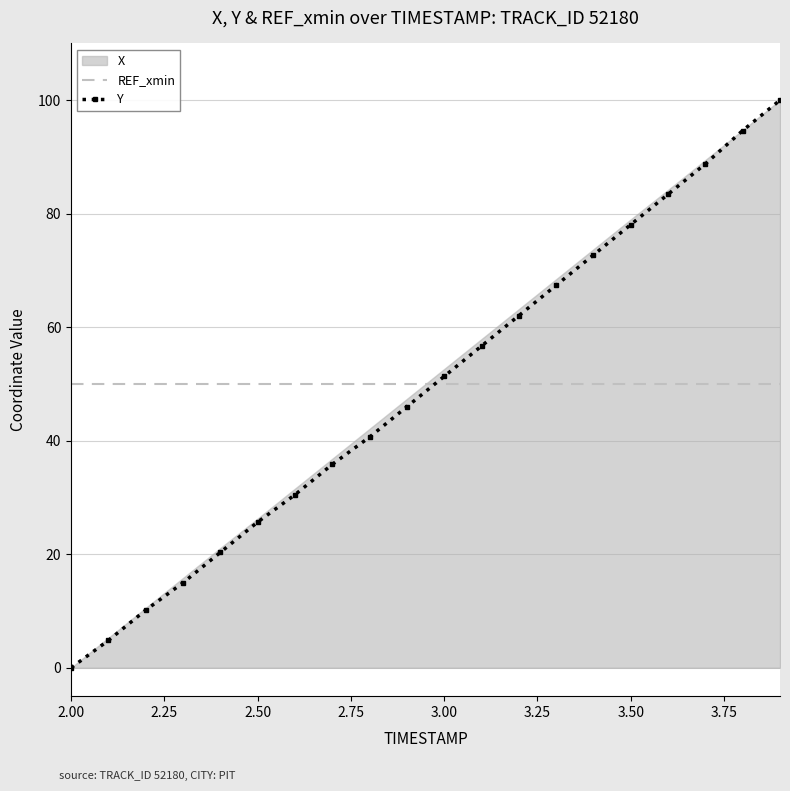

What is the maximum value shown in the chart?

100.0